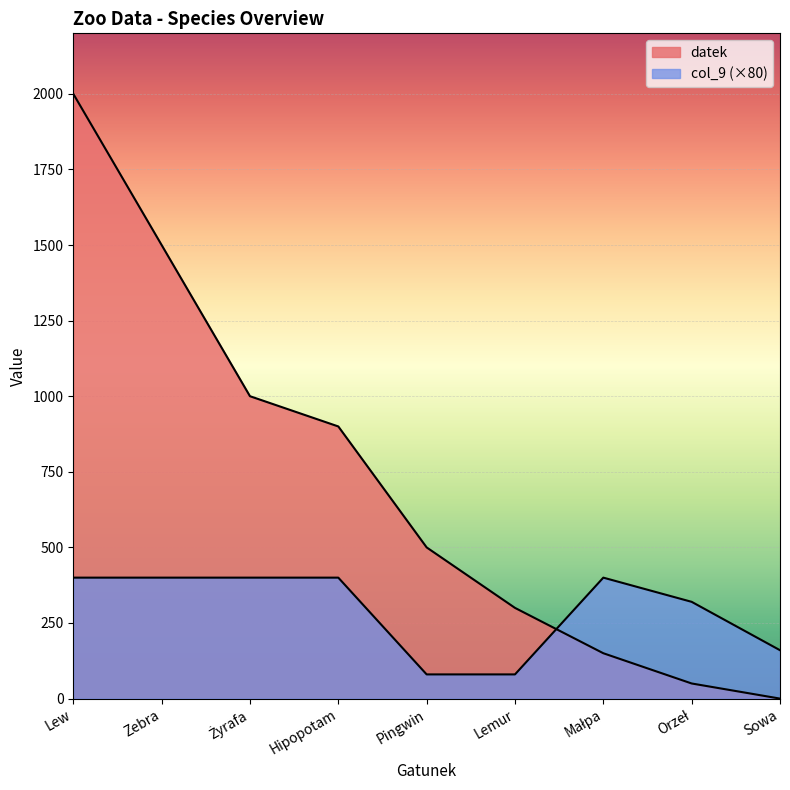

How many col_9 values are between 160 and 400?

7